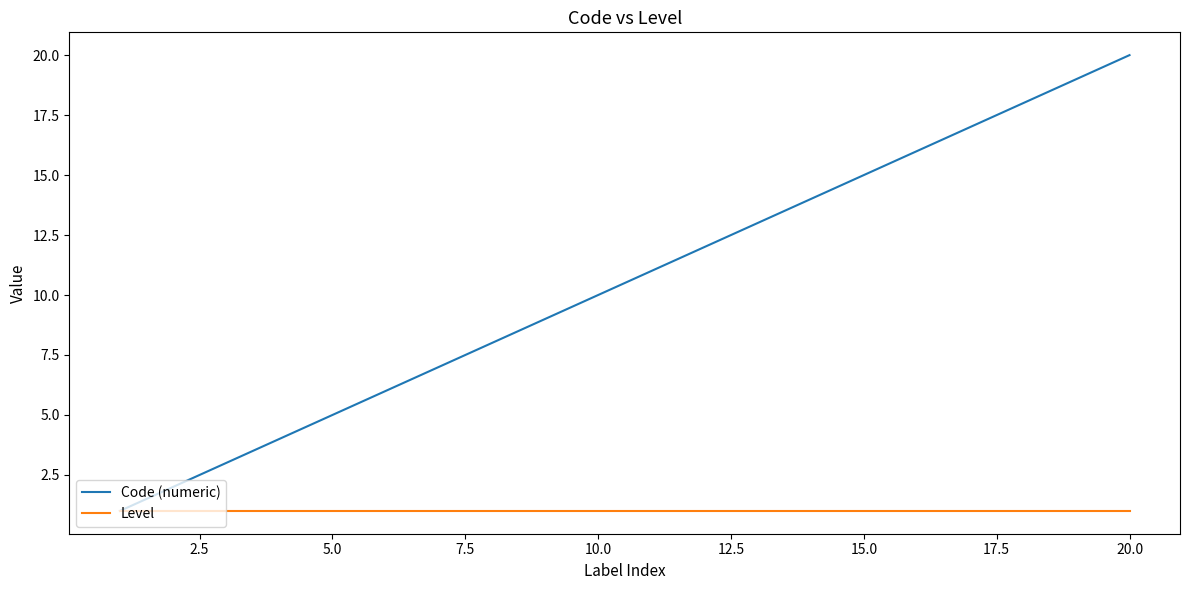

How many values in the Code (numeric) series are below 11?

10